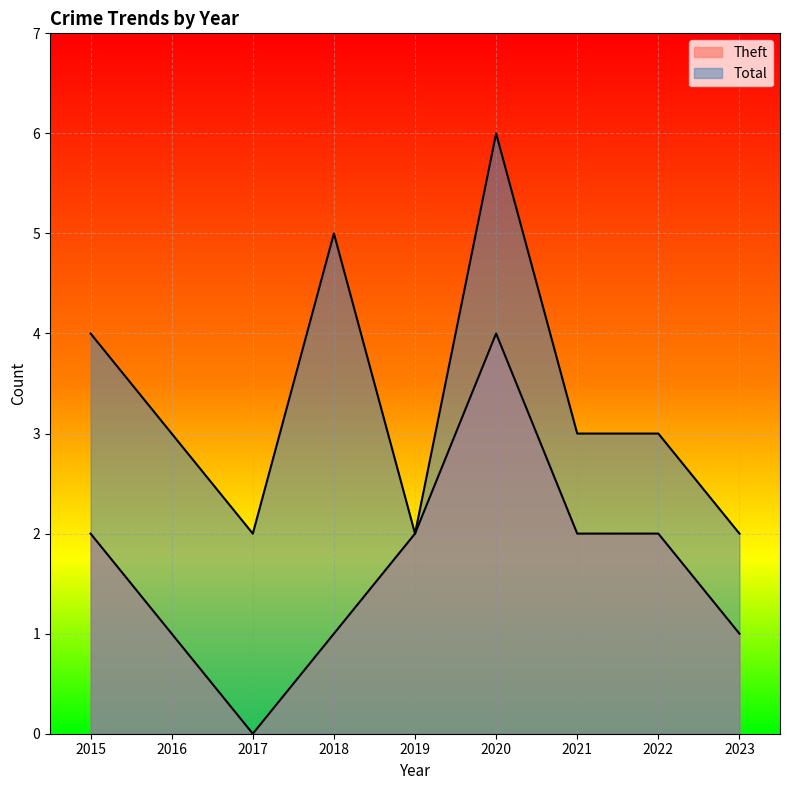

How many data points in Theft are above 2?

1